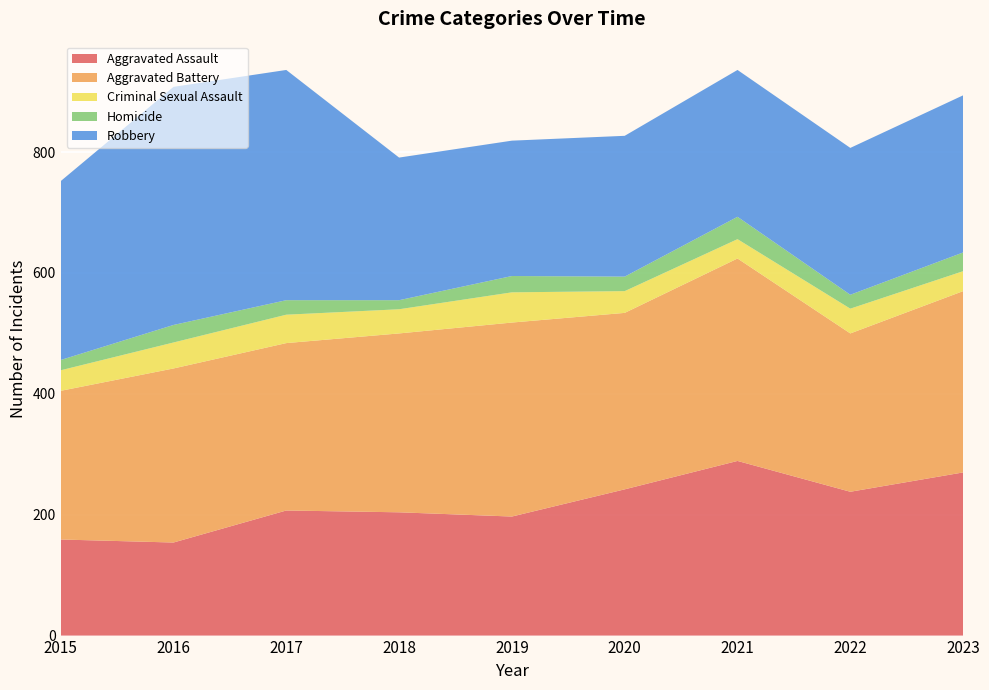

Reading left to right, extract all data points from this chart.

Aggravated Assault: 2015=159	2016=154	2017=207	2018=204	2019=197	2020=242	2021=289	2022=238	2023=270
Aggravated Battery: 2015=246	2016=288	2017=277	2018=296	2019=321	2020=292	2021=335	2022=262	2023=300
Criminal Sexual Assault: 2015=34	2016=43	2017=47	2018=40	2019=50	2020=36	2021=32	2022=41	2023=33
Homicide: 2015=17	2016=29	2017=24	2018=15	2019=27	2020=24	2021=37	2022=23	2023=31
Robbery: 2015=296	2016=394	2017=381	2018=236	2019=224	2020=233	2021=243	2022=243	2023=260